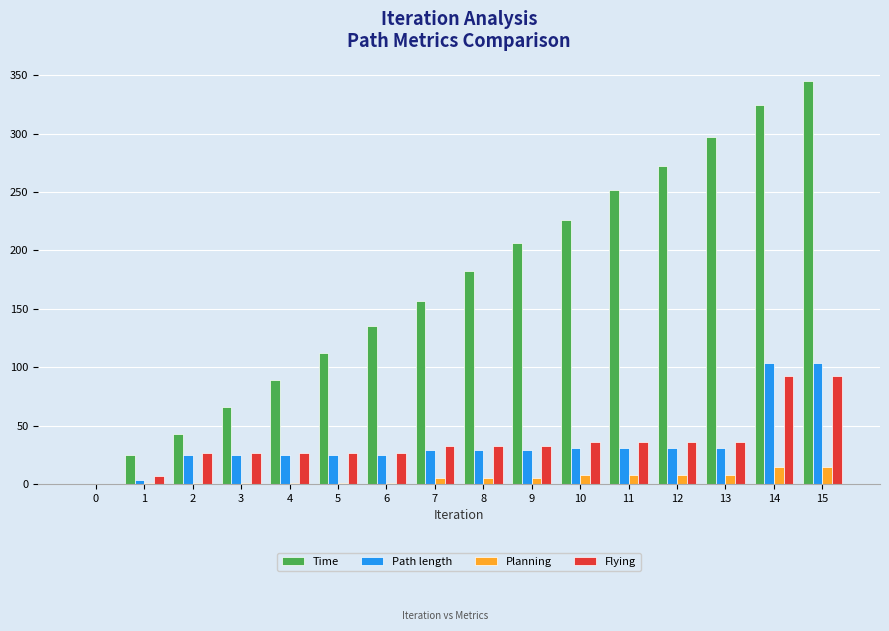

What are all the series names shown in the legend?

Time, Path length, Planning, Flying